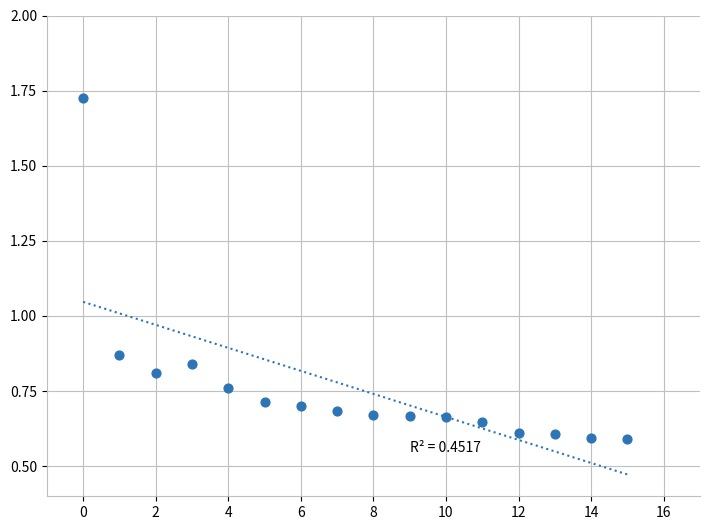

How many data points are displayed?

16